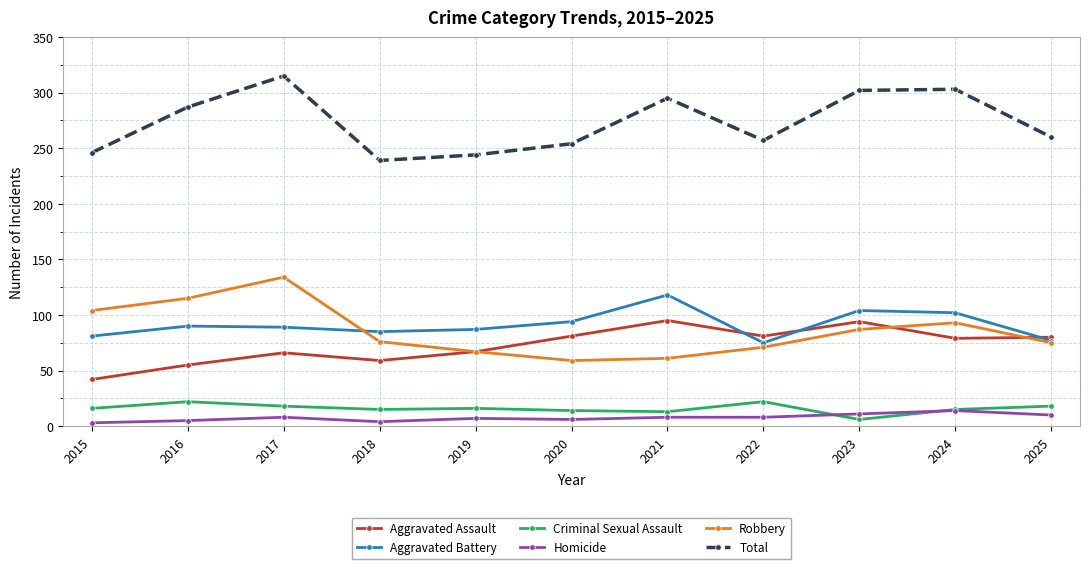

Is it true that Total equals 260 at 2025?

True